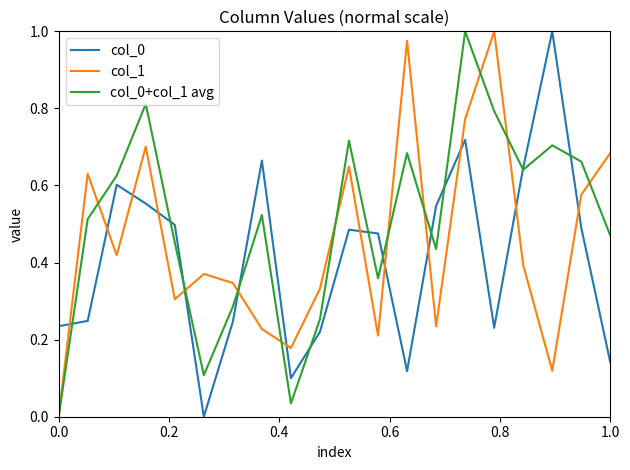

Does the chart have visible grid lines?

No